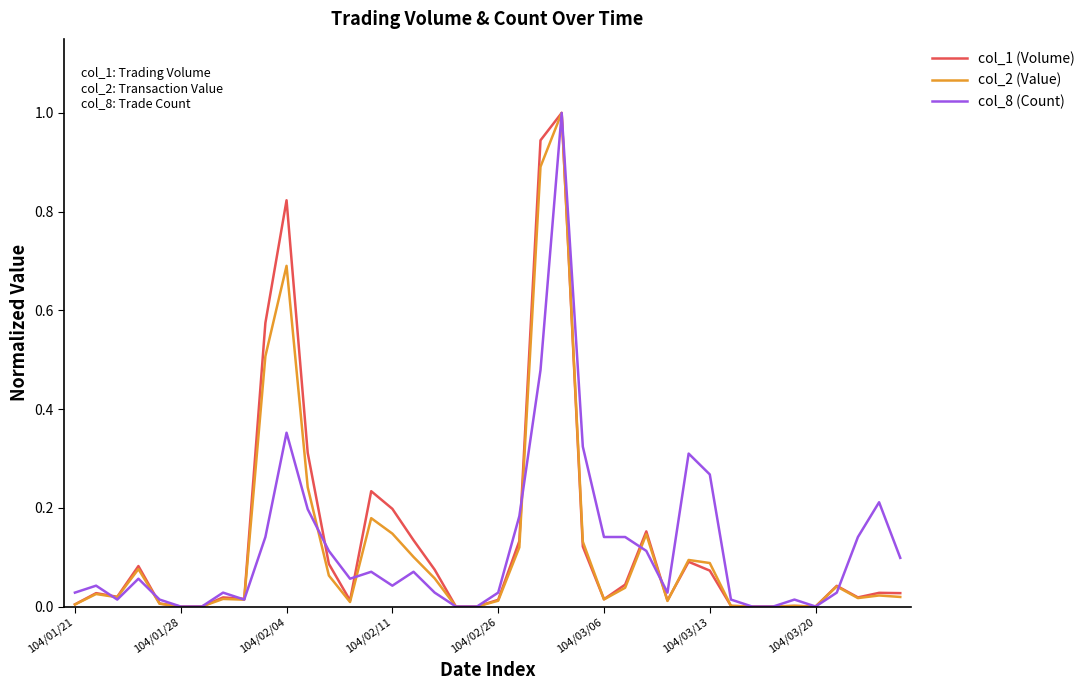

What is the greatest value displayed?

1.0